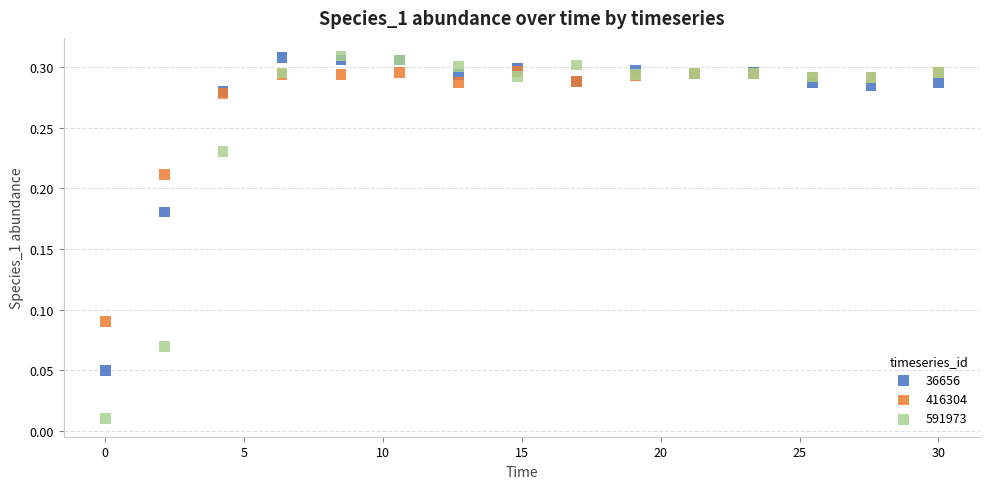

What are all the series names shown in the legend?

36656, 416304, 591973